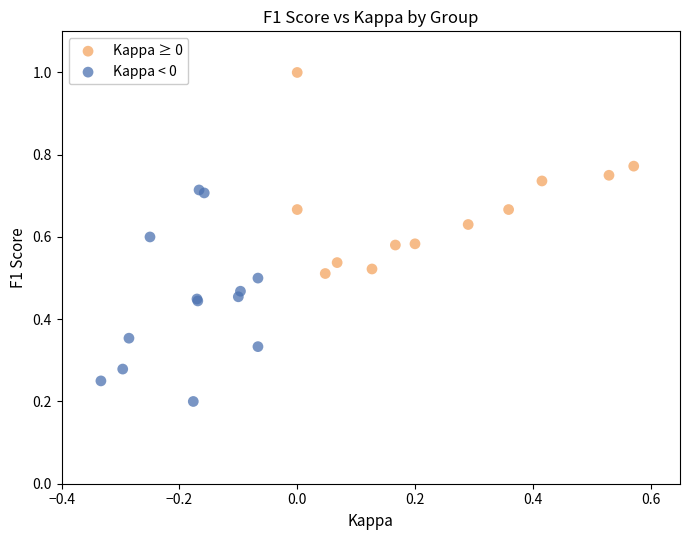

What are all the series names shown in the legend?

Kappa ≥ 0, Kappa < 0